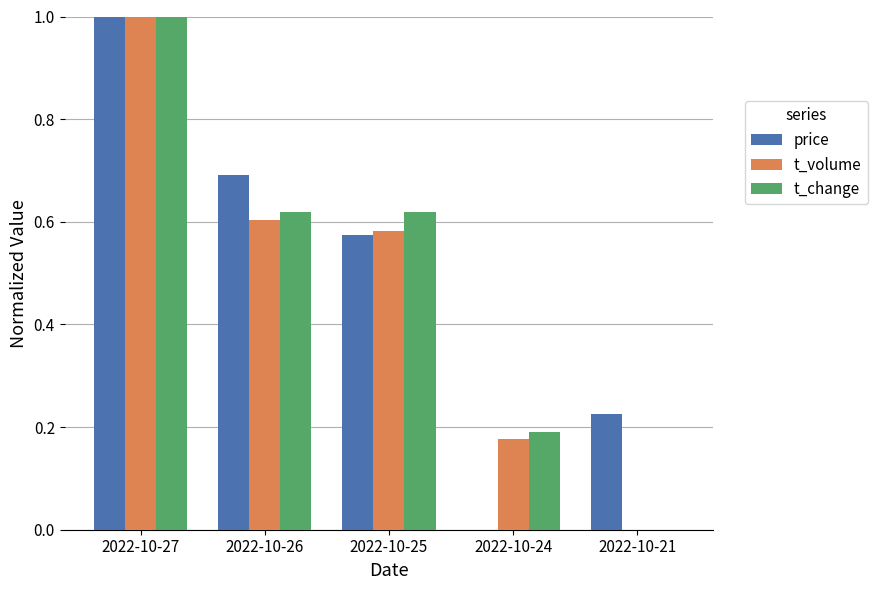

What is the sum of all price values?

2.5